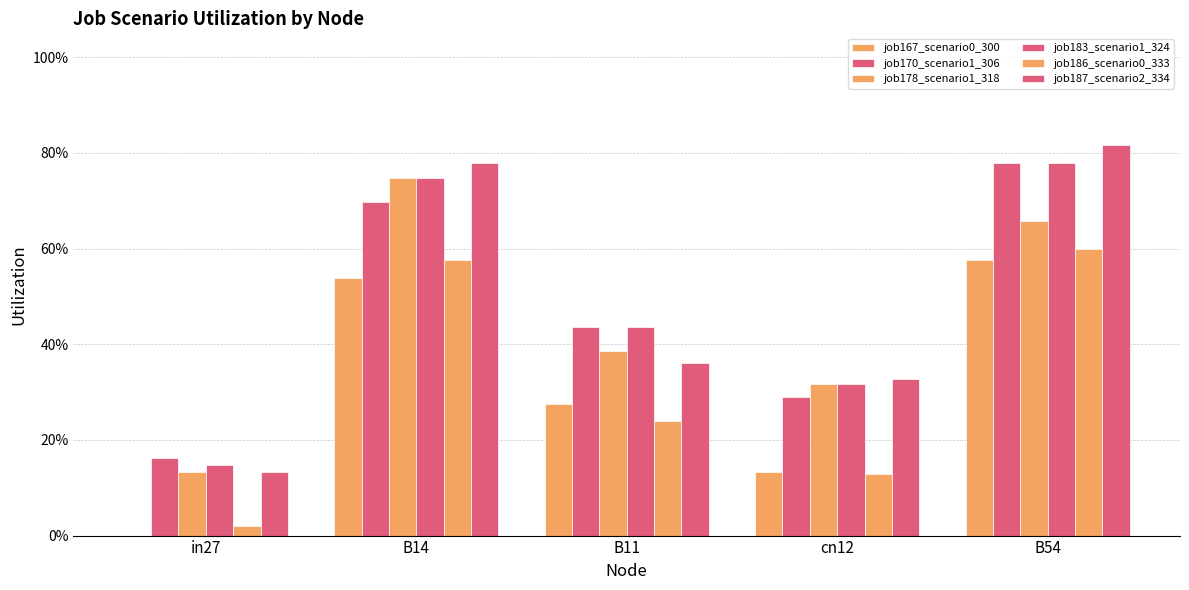

Are the bars horizontal?

No